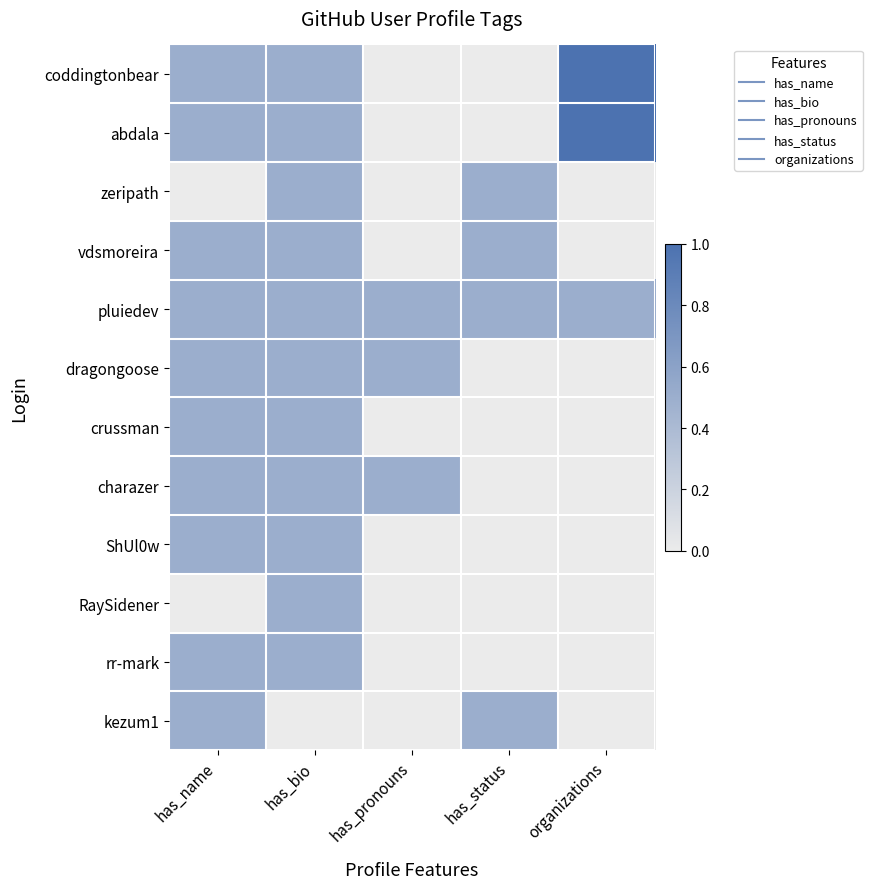

At how many categories does at least one series exceed 0?

5